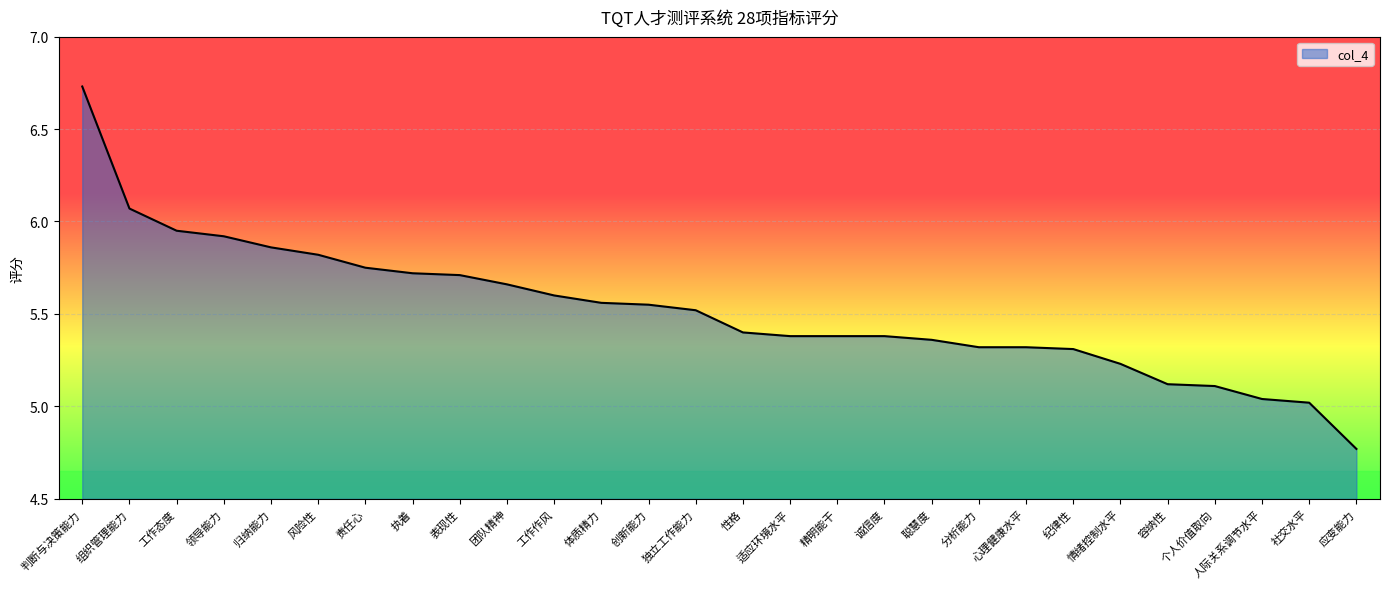

What is the approximate value at 个人价值取向?

5.1